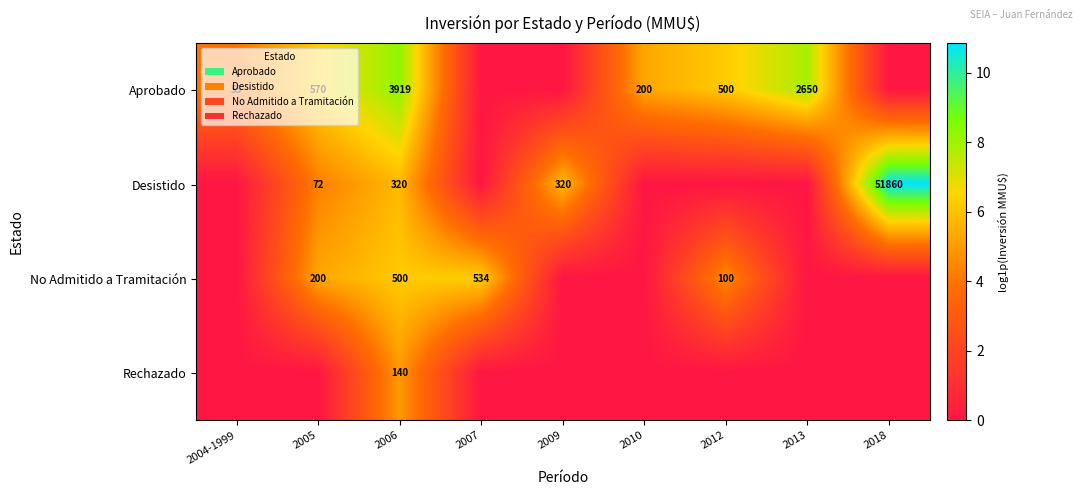

Is it true that Aprobado equals 500 at 2012?

True